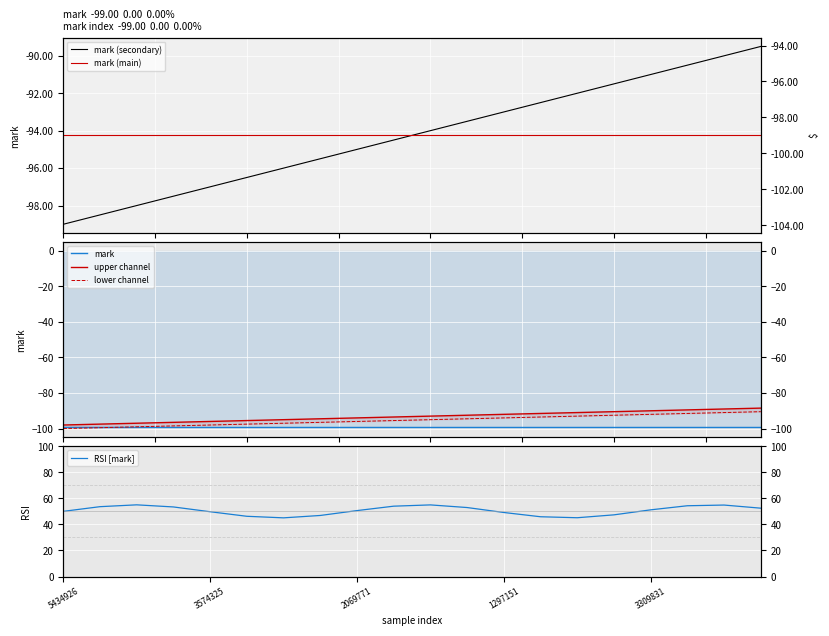

What is the difference between the highest and lowest values at 19?

151.4